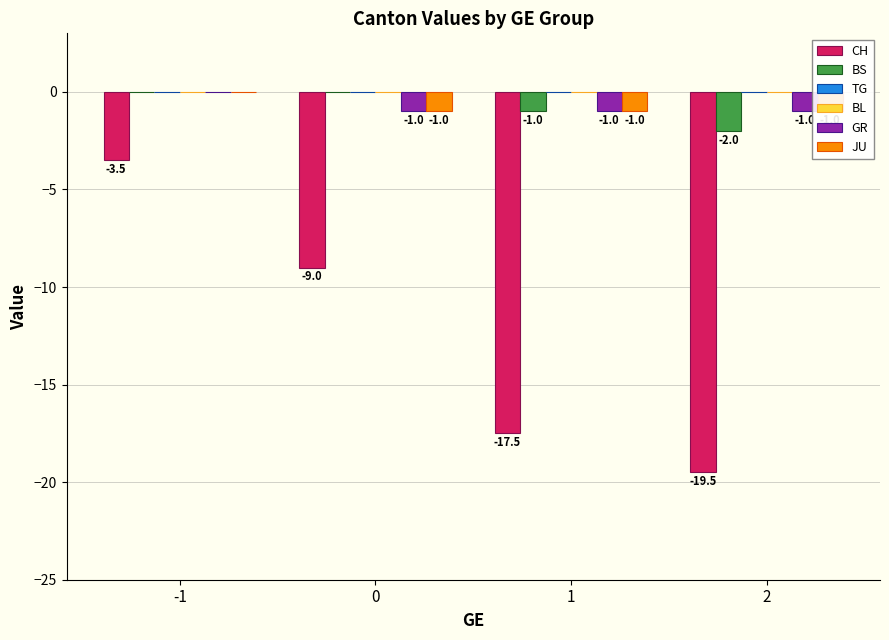

Are the bars grouped side by side (vs. stacked)?

Yes